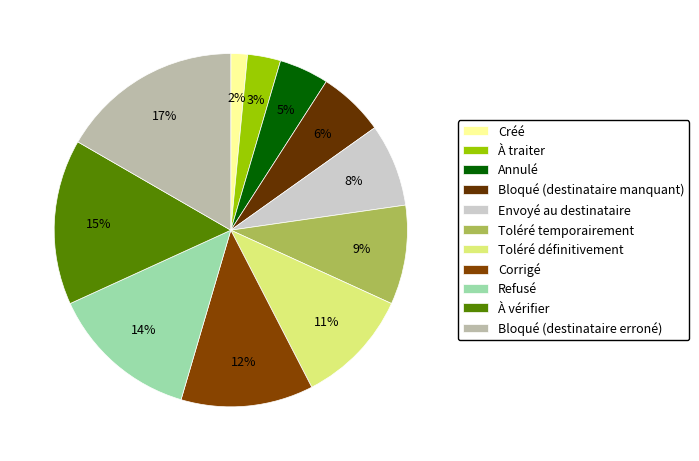

What is the largest slice in the pie chart?

Bloqué (destinataire erroné)